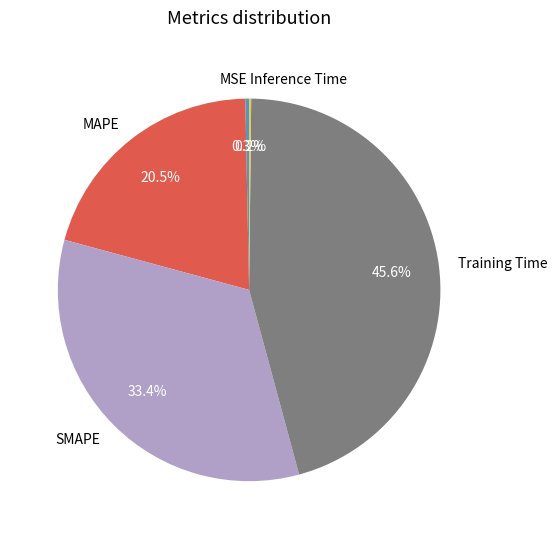

What percentage is NOT represented by SMAPE?

66.6%